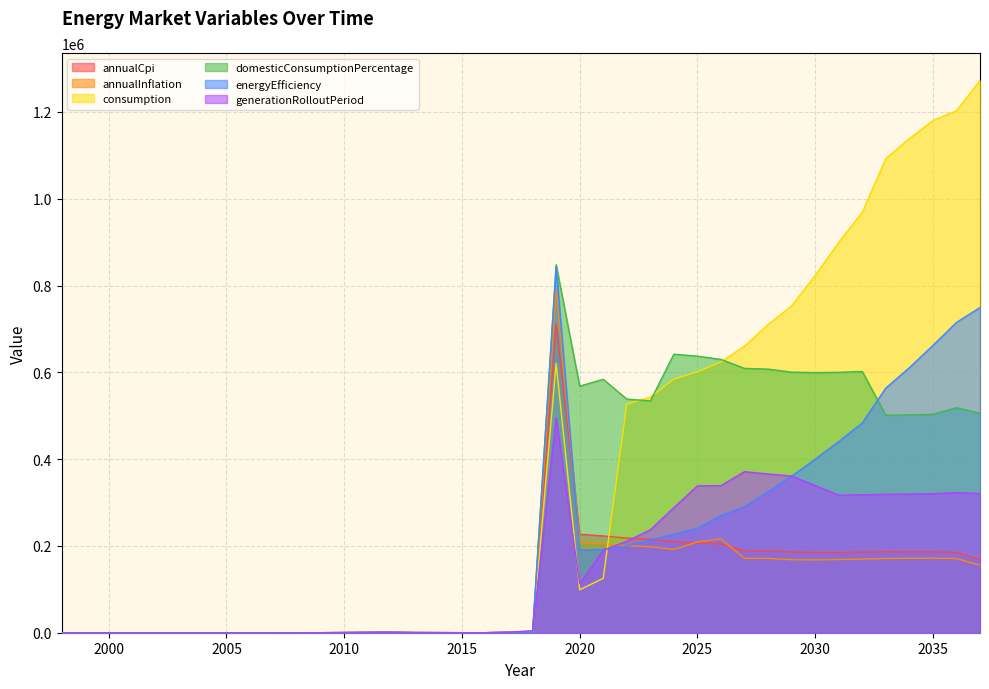

Reading right to left, what are all the values shown in this chart?

annualCpi: 168456.2	184952.5	186358.4	186540.4	186673.8	185491.9	185053.5	185111.7	185624.2	188808.1	189026.5	204633.1	206649.2	209549.8	215492.1	218057.3	222957.2	226735.4	711221.5	1048.6	1219.9	43.4	56.2	213.4	362.4	945.7	852.9	343.6	57.3	23.3	9.9	0.0	0.0	0.0	0.0	0.0	0.0	0.0	0.0	0.0
annualInflation: 155637.3	170884.9	171702.3	171446.2	171173.3	169640.2	168690.1	168047.6	168323.3	171287.4	171420.4	215835.0	209143.7	191885.9	198033.0	200470.8	204740.3	207322.5	791835.0	1125.4	1029.9	43.2	56.5	219.9	396.5	962.3	883.9	372.7	56.6	22.8	12.6	0.0	0.0	0.0	0.0	0.0	0.0	0.0	0.0	0.0
consumption: 1272059.0	1202820.7	1180263.9	1138570.7	1092422.5	968862.5	899678.3	823043.6	753141.2	710191.8	660440.0	624026.7	601120.2	584164.7	543103.5	526642.4	125406.8	98856.9	620375.5	1175.2	986.1	46.7	56.8	204.5	397.0	1002.0	852.0	370.6	56.3	25.5	12.3	0.0	0.0	0.0	0.0	0.0	0.0	0.0	0.0	0.0
domesticConsumptionPercentage: 505660.8	518576.3	503233.8	501846.0	501311.1	601985.6	599978.5	599307.7	600378.1	607349.5	609076.5	629716.2	637226.3	641803.6	534206.5	538306.8	583910.4	568123.1	847872.3	1016.5	1084.1	41.8	60.9	204.5	369.4	1089.2	871.2	347.7	61.3	23.0	13.4	0.0	0.0	0.0	0.0	0.0	0.0	0.0	0.0	0.0
energyEfficiency: 749391.0	714893.3	661898.0	610673.2	563706.1	483377.9	440385.5	399858.7	360685.2	324941.6	290407.5	270013.5	240797.3	226782.2	213975.9	200119.7	192002.0	190453.1	844499.3	1078.1	1107.5	47.5	65.2	216.9	372.3	1023.0	829.0	366.5	58.3	23.1	11.8	0.0	0.0	0.0	0.0	0.0	0.0	0.0	0.0	0.0
generationRolloutPeriod: 320680.9	322704.2	320506.4	319535.8	319017.6	317742.8	316784.9	338877.0	360872.0	365761.7	371042.9	338833.7	338459.2	288215.6	237081.4	210694.2	189802.6	113085.8	494431.5	4916.1	1014.5	46.1	61.7	201.9	375.7	993.5	858.4	350.5	57.2	23.9	12.2	0.0	0.0	0.0	0.0	0.0	0.0	0.0	0.0	0.0